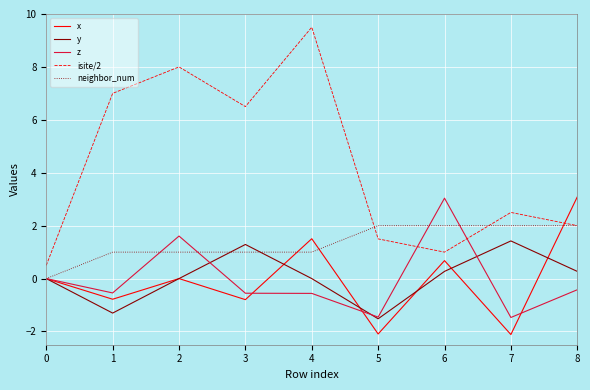

Which series ends up on top after the final intersection of x and isite/2?

x